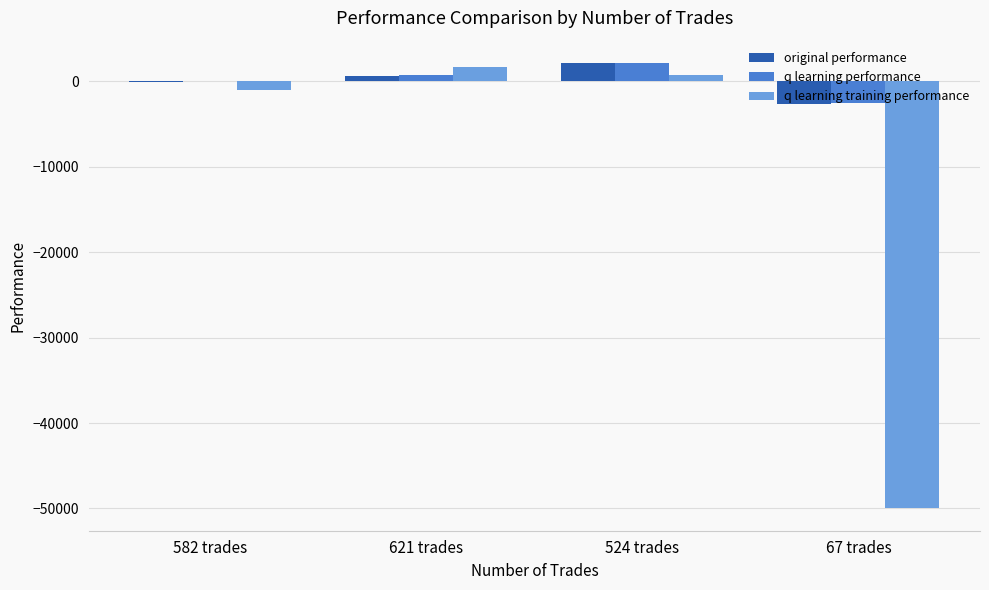

Reading left to right, transcribe all the data shown in this chart.

original performance: -72.1	676.9	2147.4	-2704.6
q learning performance: 36.2	739.2	2126.0	-2583.0
q learning training performance: -1036.4	1618.9	687.9	-50000.0